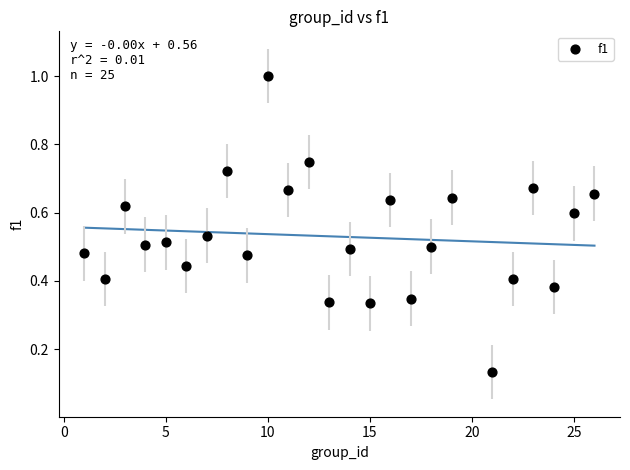

What is the range of Y values (max minus min)?

0.9